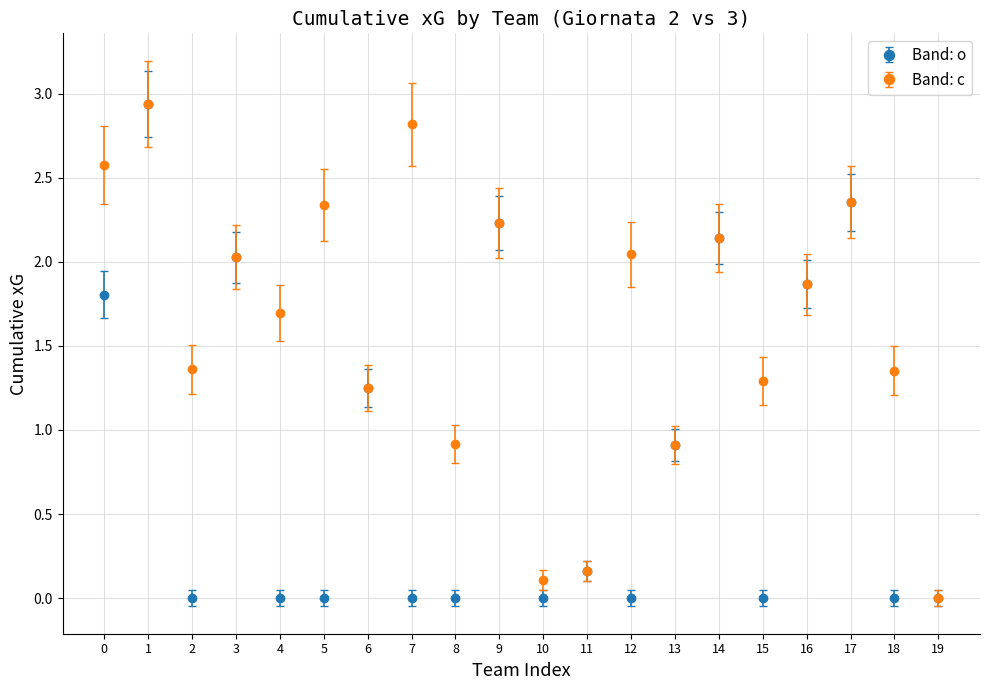

At how many categories does at least one series exceed 1?

15